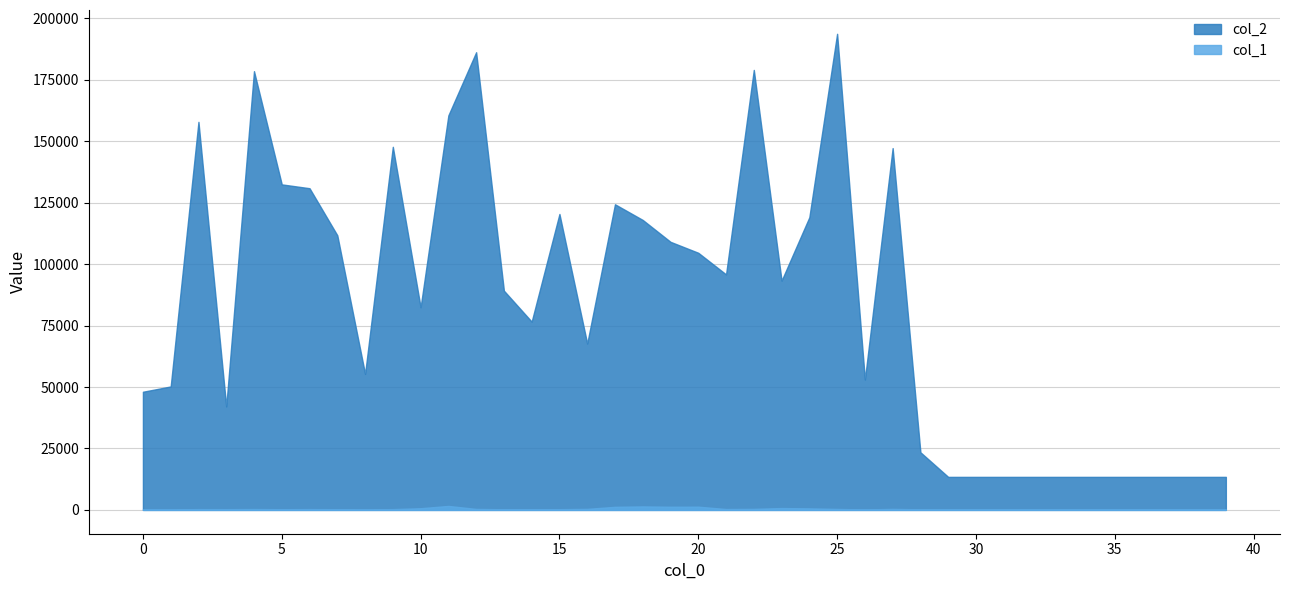

What are all the series names shown in the legend?

col_2, col_1